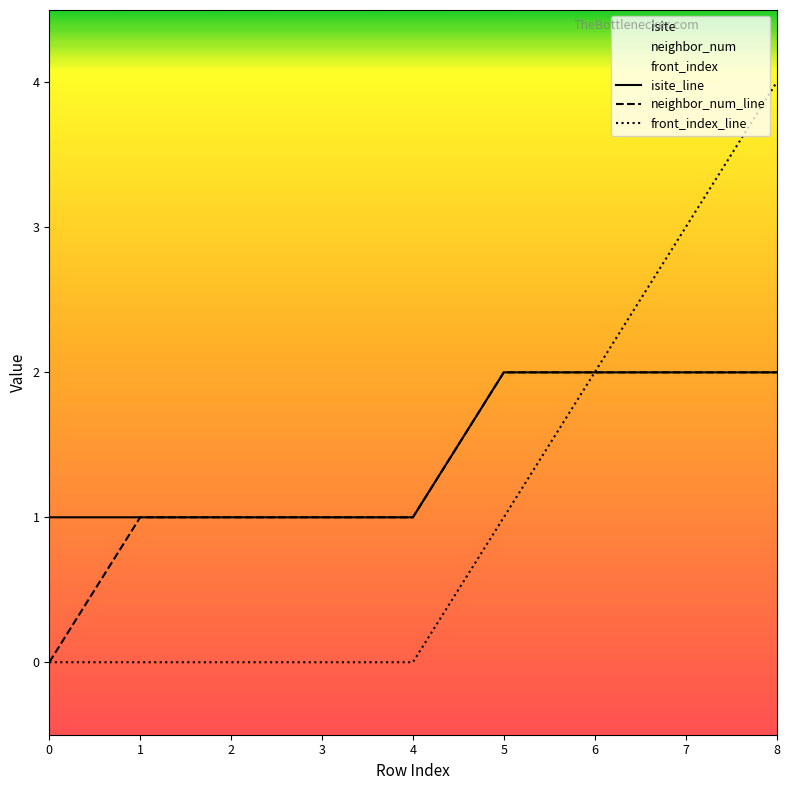

Rank the series by their maximum value, from highest to lowest.

front_index, isite, neighbor_num